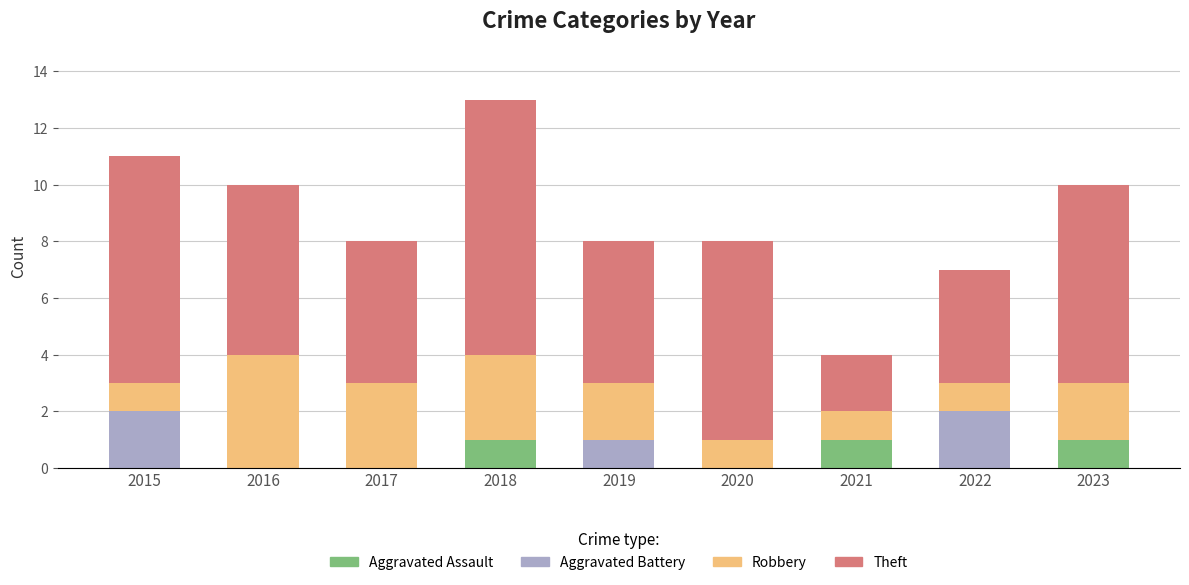

At which category is the sum across all series the highest?

2018